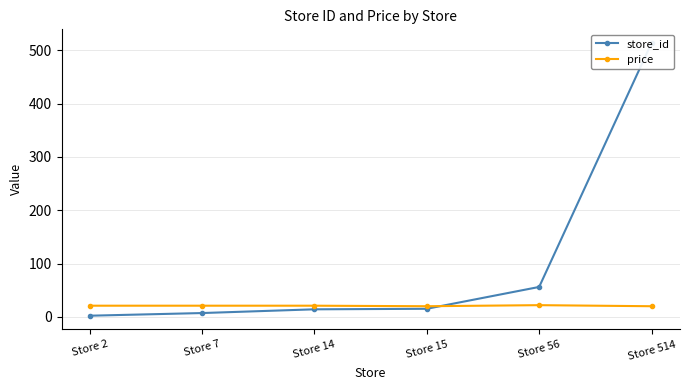

How many intersections are there between price and store_id?

1